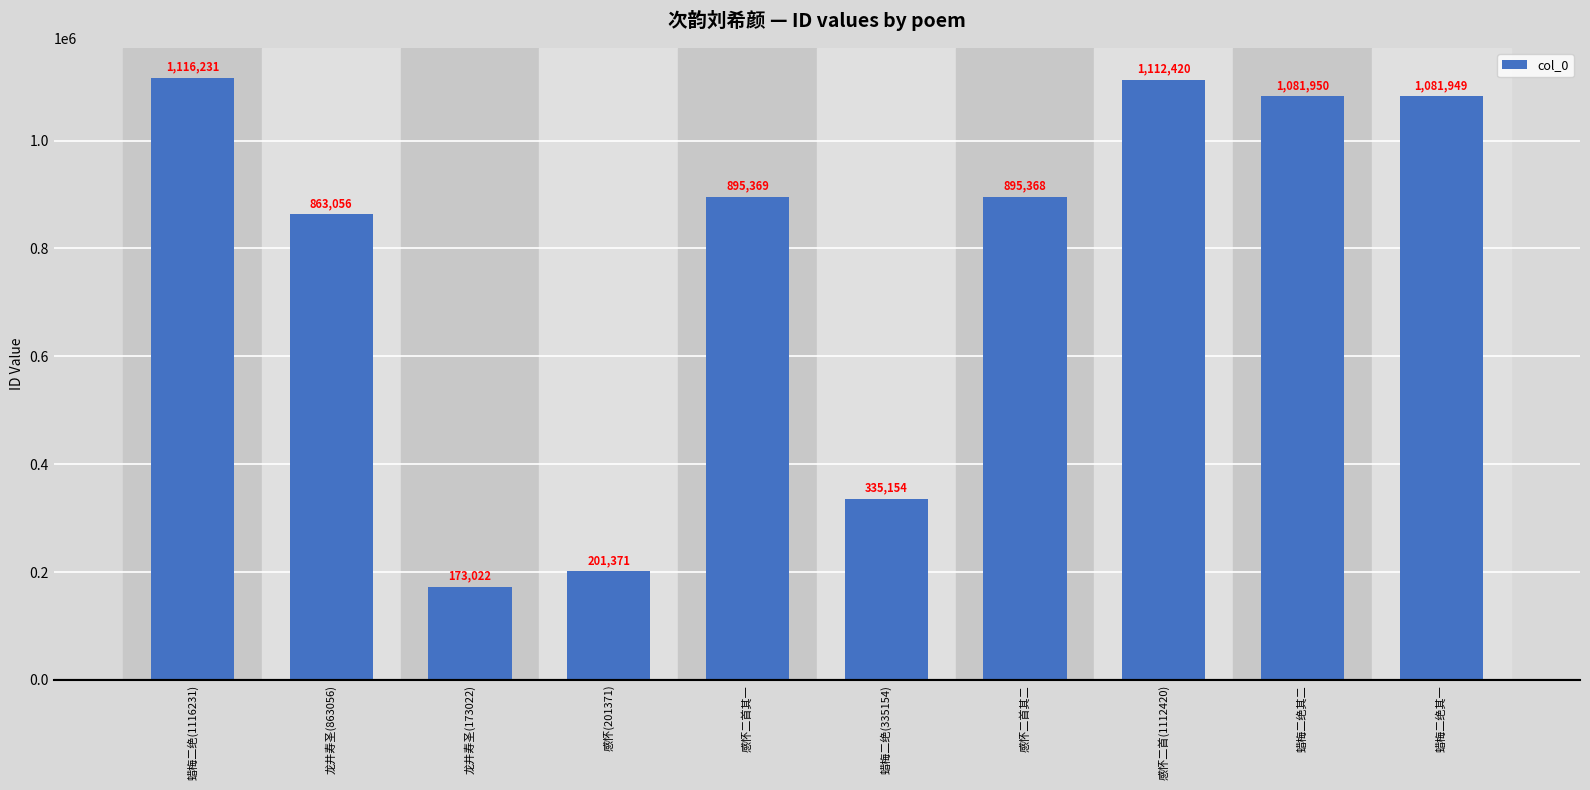

What is the label of the 2nd bar from the left?

龙井寿圣(863056)